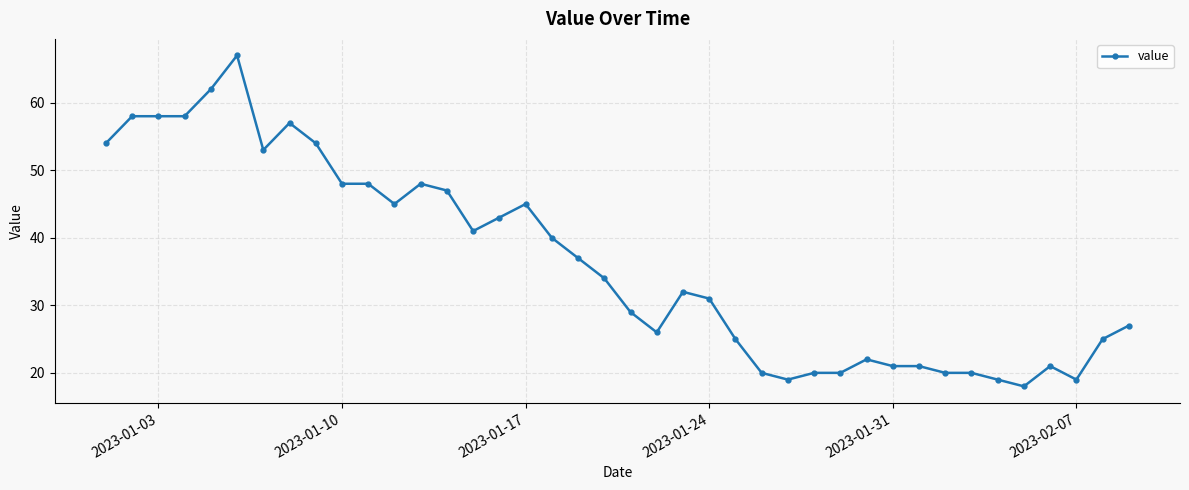

What is the value of the 6th point from the left?

67